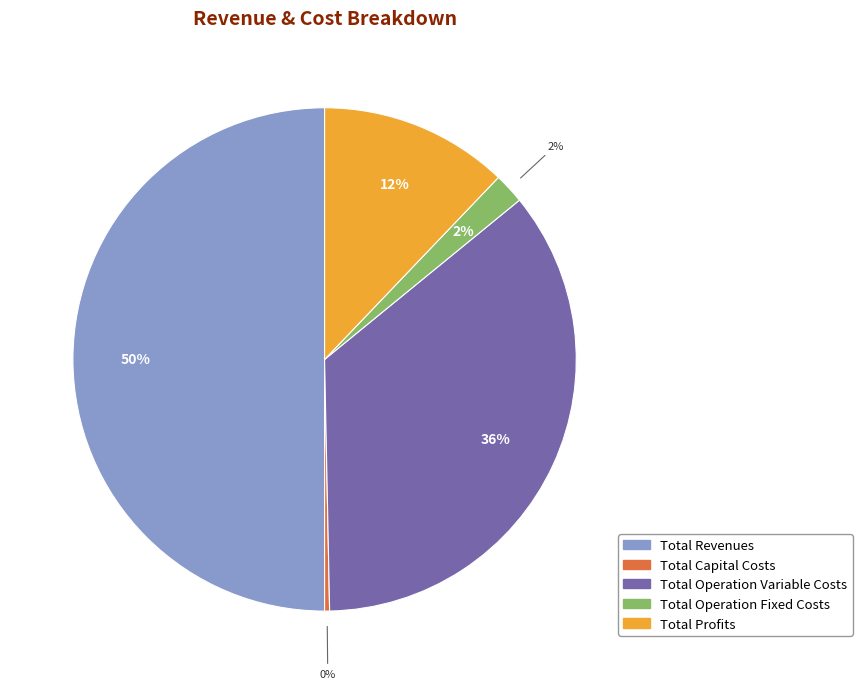

Combined, do Total Profits and Total Operation Variable Costs account for over 50%?

No